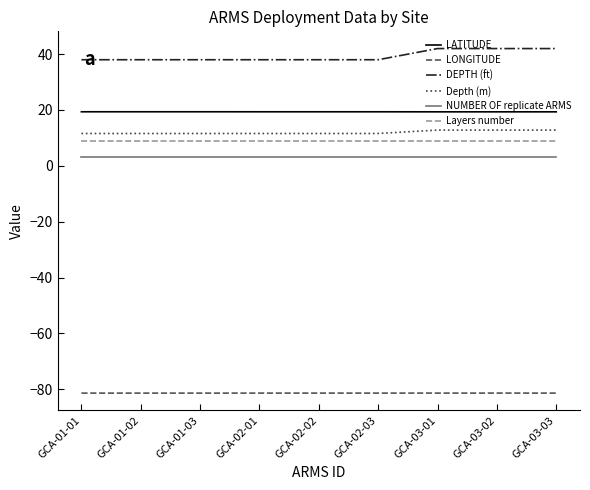

What is the maximum value for LONGITUDE?

-81.4